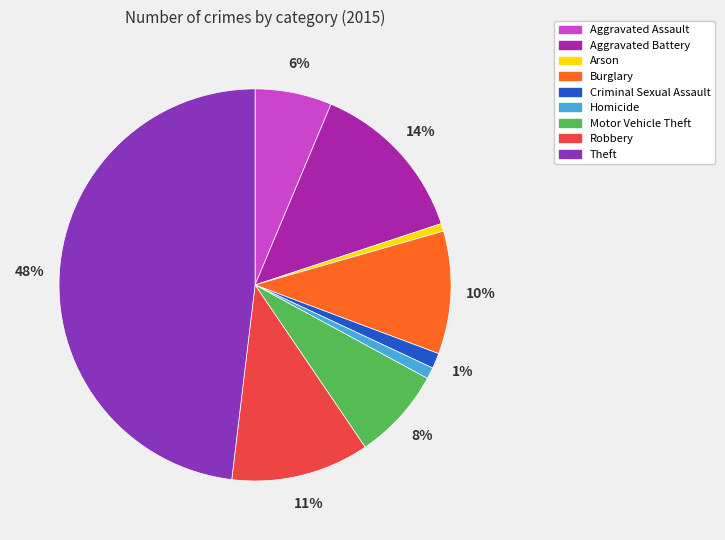

How many slices are in this pie chart?

9